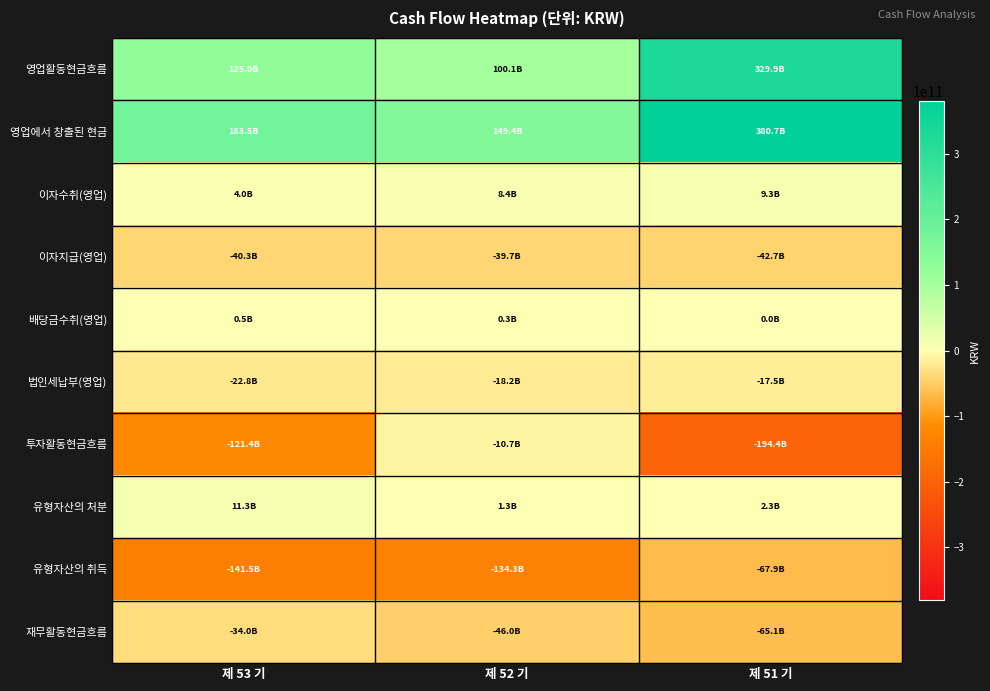

What is the difference between the highest and lowest values at 제 52 기?

283637747727